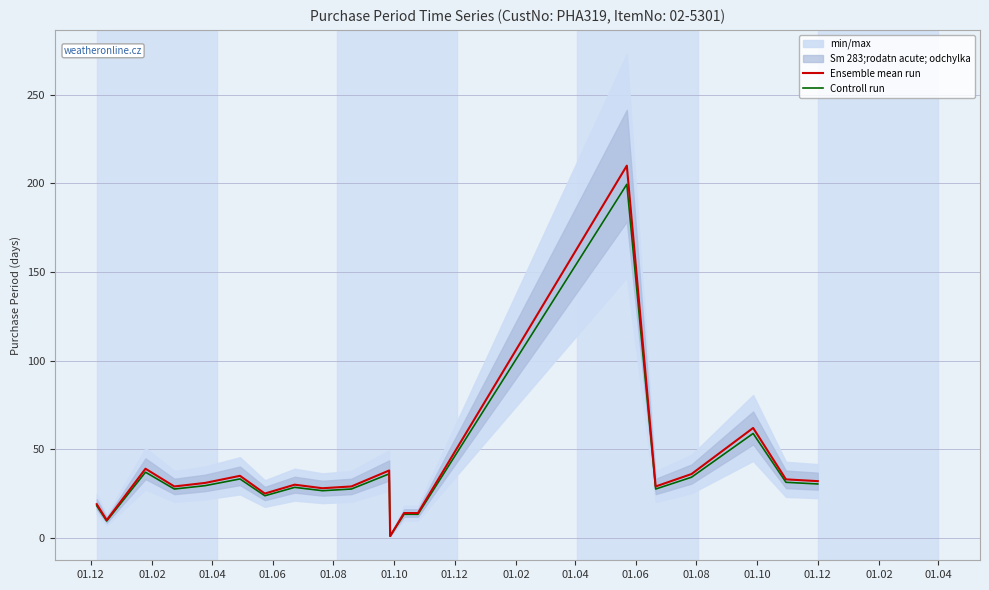

Rank the series by their average value, from lowest to highest.

Controll run, Ensemble mean run